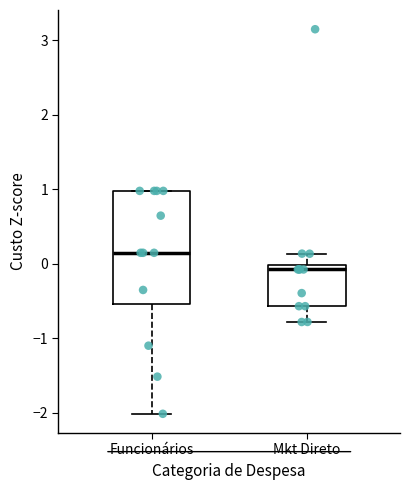

Reading left to right, read every box against the y-axis: the position of its median line, the range the box covers, and the ends of its whiskers. The values are not printed on the chart, so give them approximately, as read against the axis.

Funcionários: median 0.1, box -0.5 to 1.0, whiskers -2.0 to 1.0
Mkt Direto: median -0.1, box -0.6 to 0.0, whiskers -0.8 to 0.1